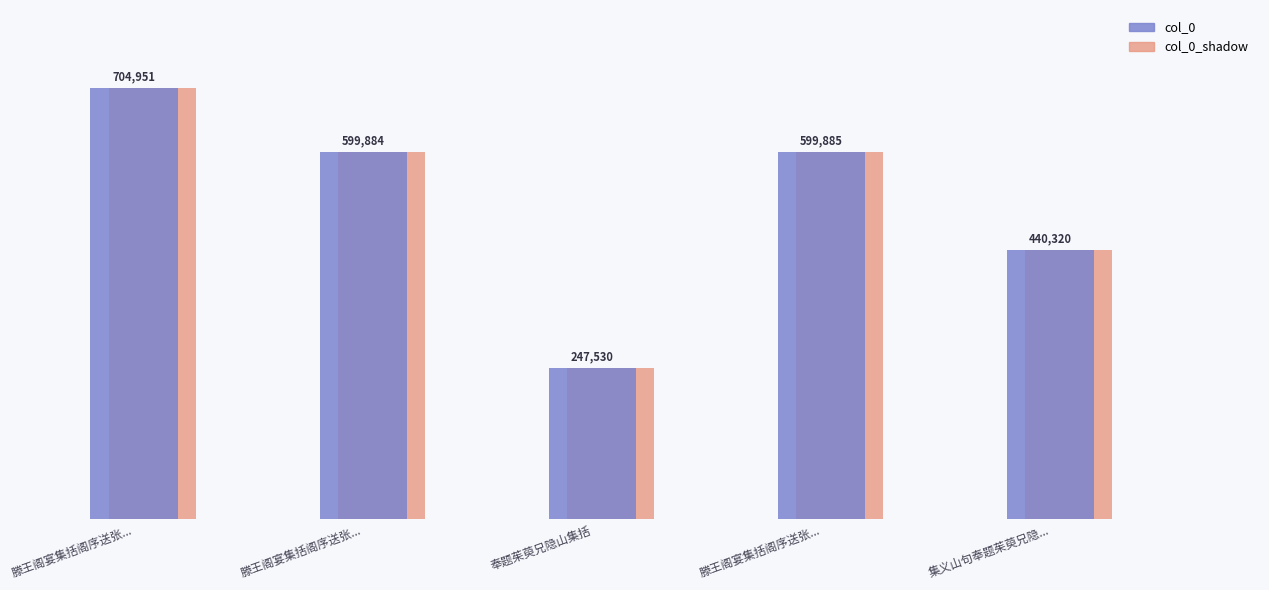

Does the chart contain stacked bars?

No